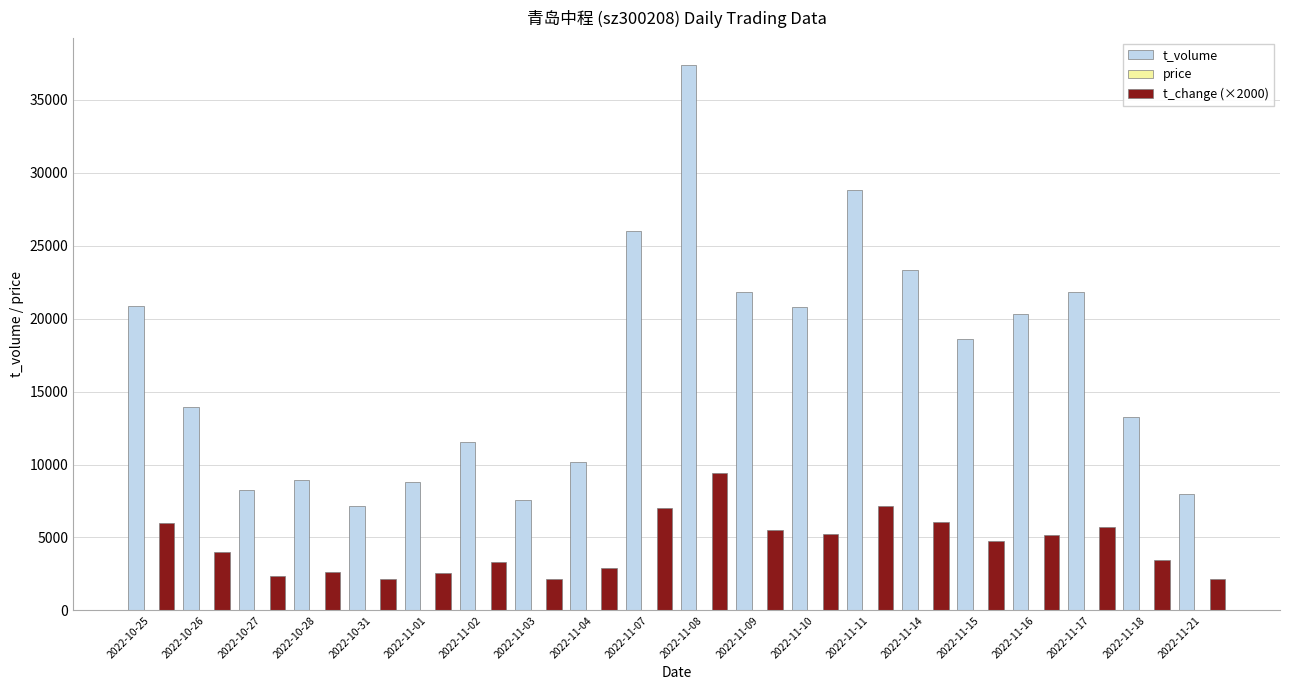

The value of t_volume at 2022-11-18 is 3834.6. True or false?

False